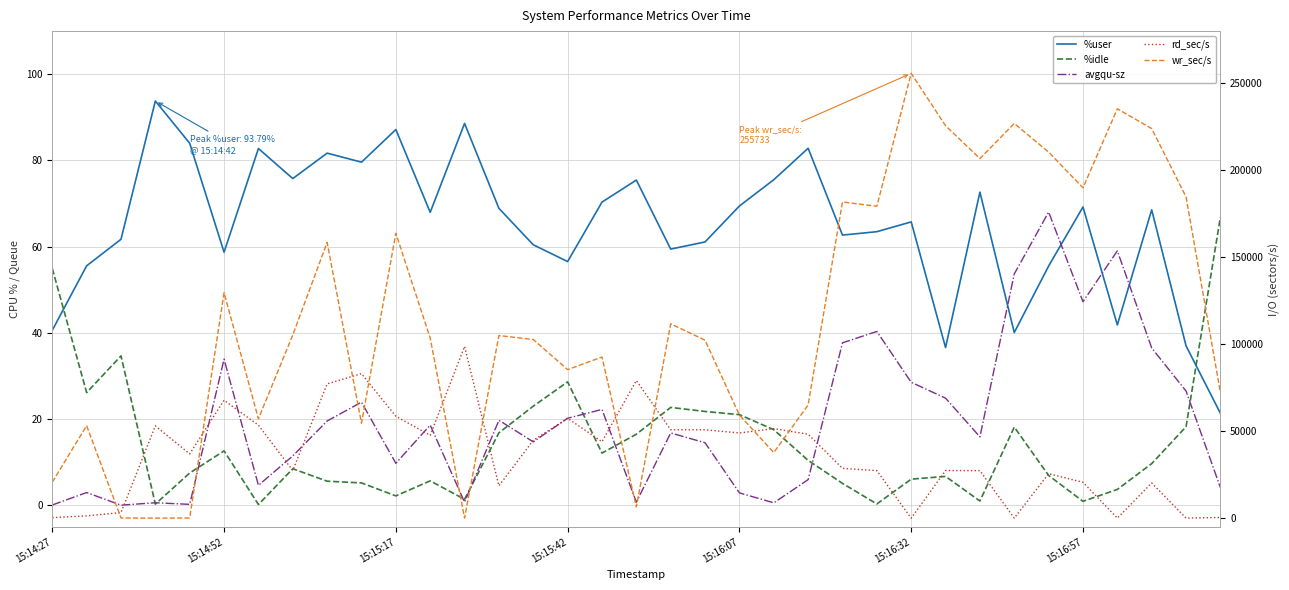

What is the difference between the rd_sec/s values at 26 and 15:16:32?

40411.2